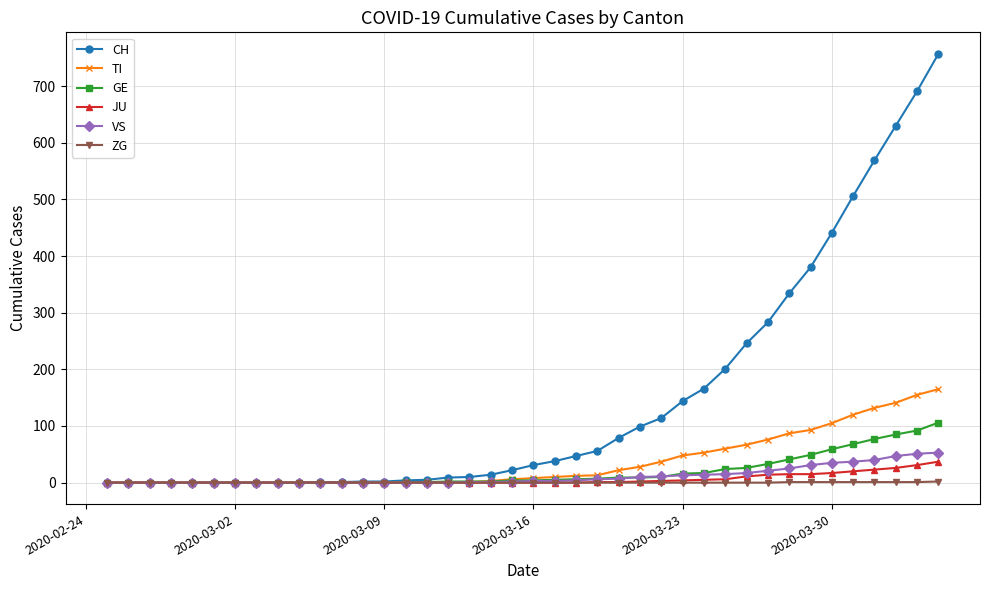

Which series has the largest total across all categories?

CH